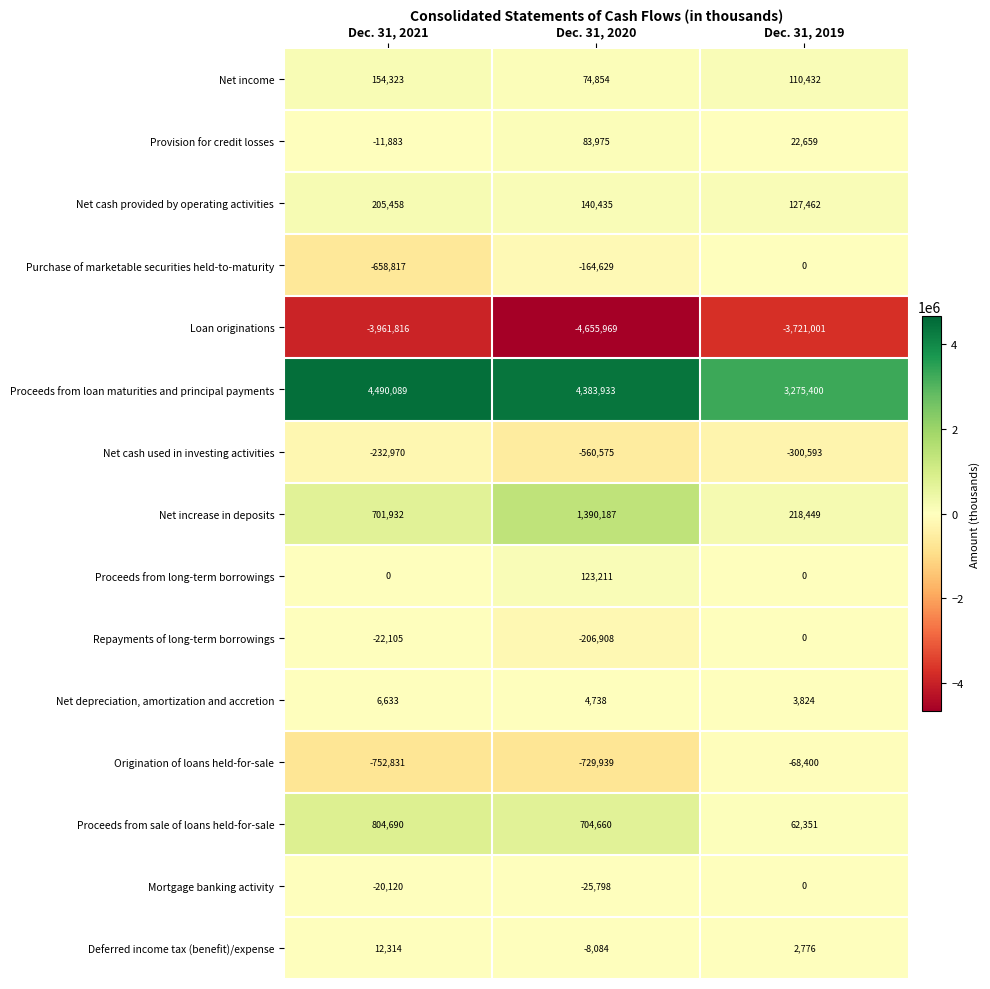

Which series has the largest total across all categories?

Proceeds from loan maturities and principal payments